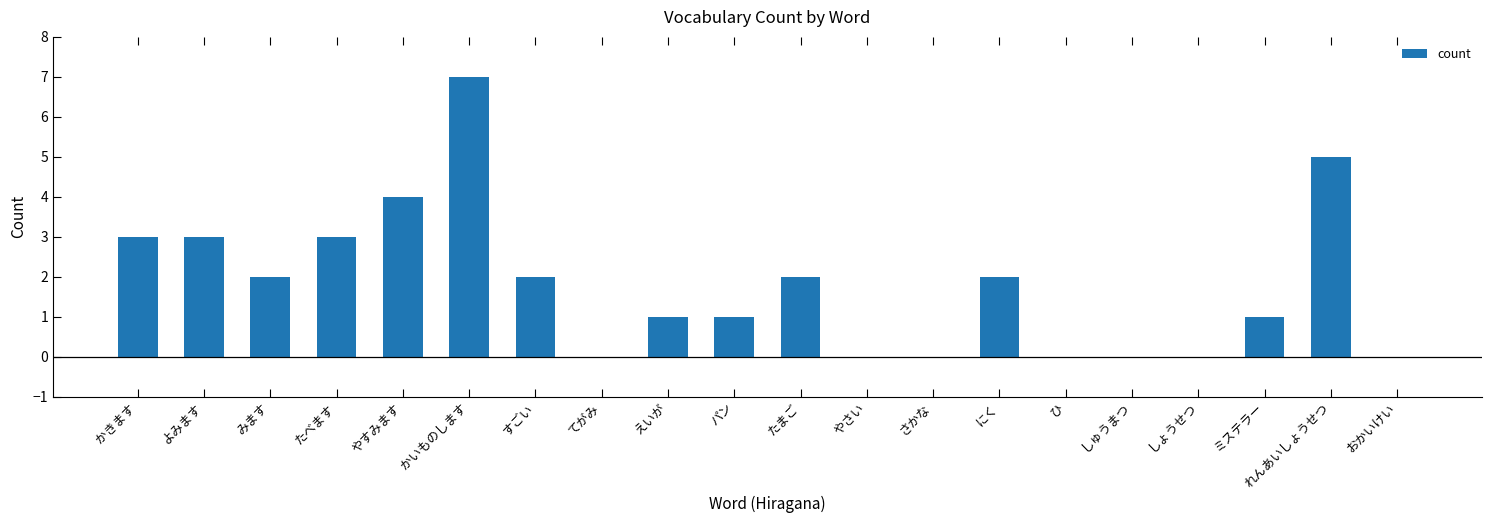

What is the change in value from かきます to たまご?

-1